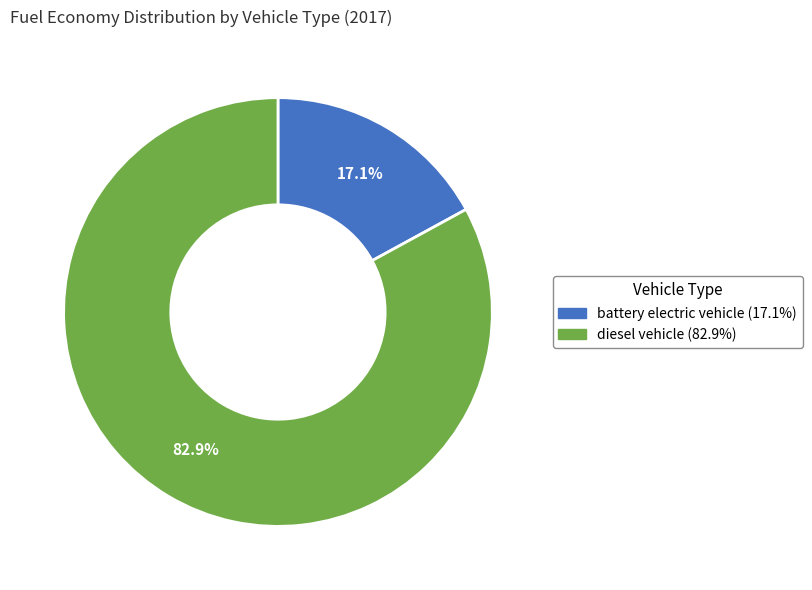

How many segments does this pie chart have?

2